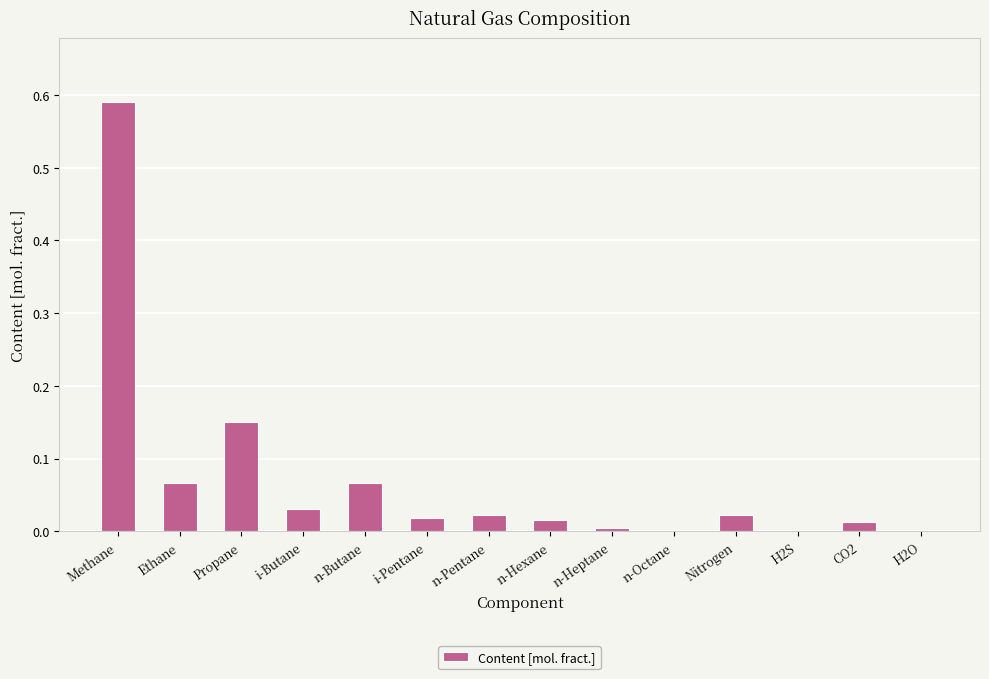

Between H2O and n-Butane, which is larger?

n-Butane